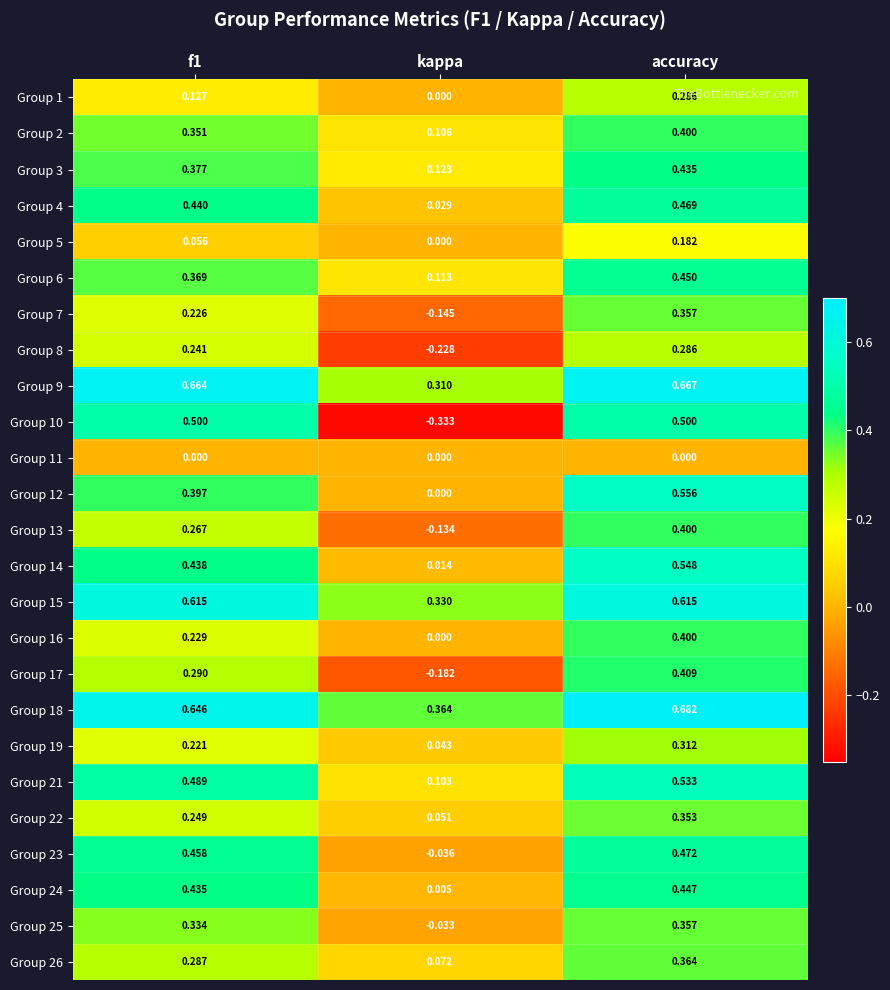

Is the value of Group 4 at kappa greater than the value of Group 11 at f1?

Yes